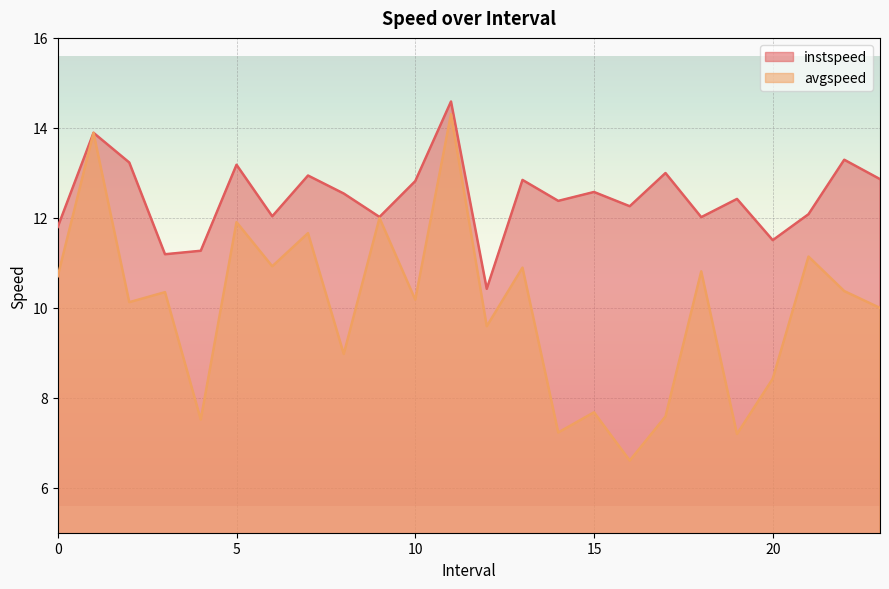

How many values in the instspeed series exceed 12?

19